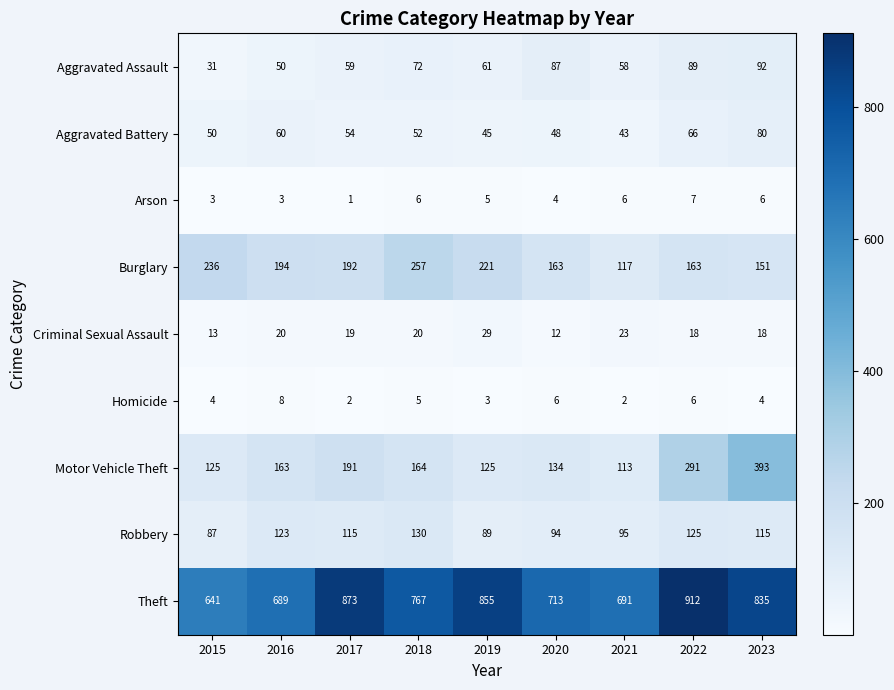

At how many categories does at least one series exceed 827?

4